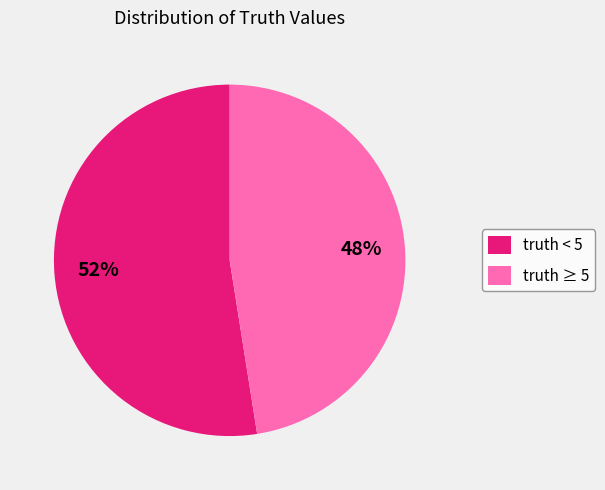

Which slice represents more than half of the pie?

truth < 5